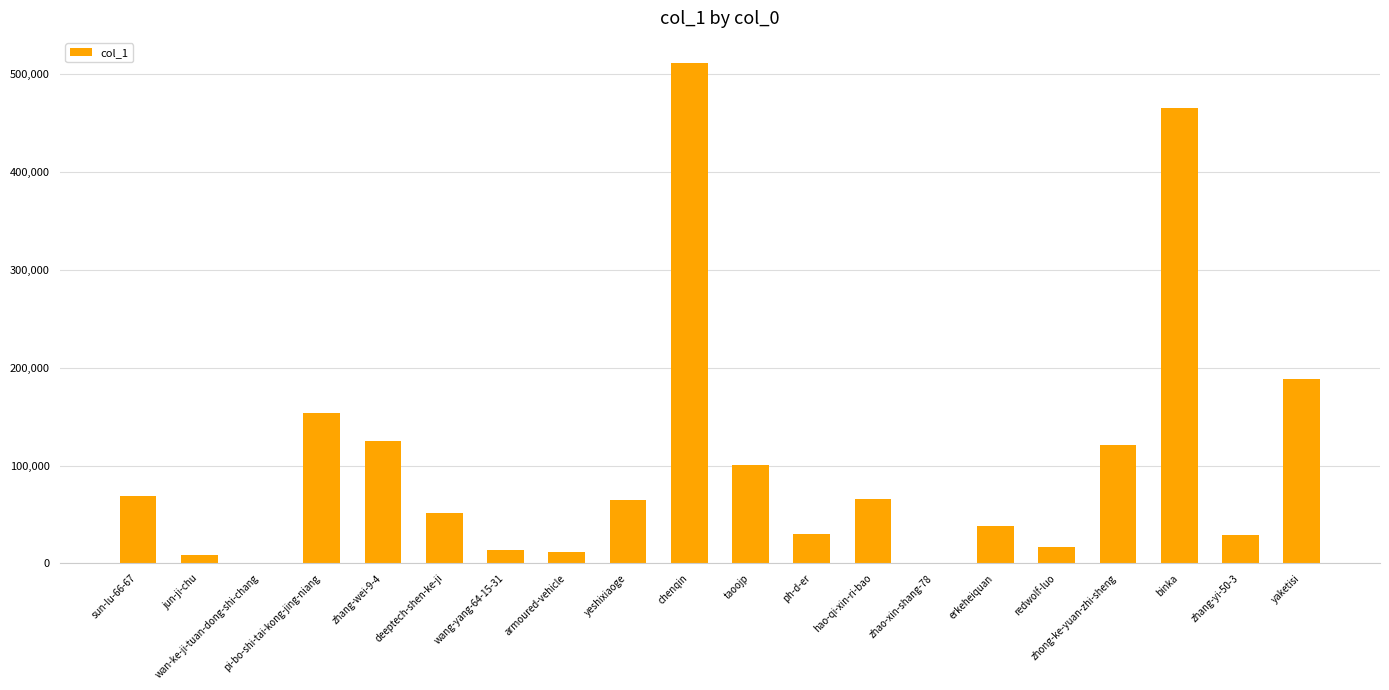

Are the bars horizontal?

No